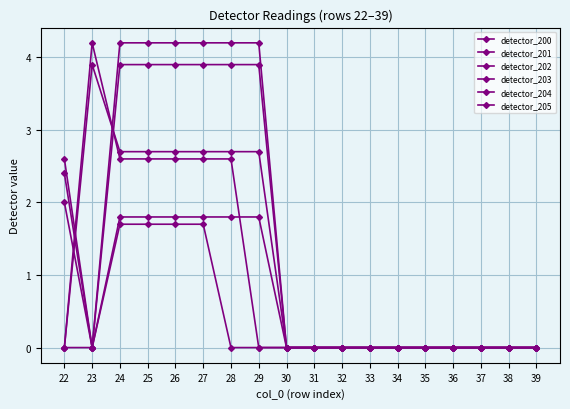

Which series has the widest spread of values?

detector_202